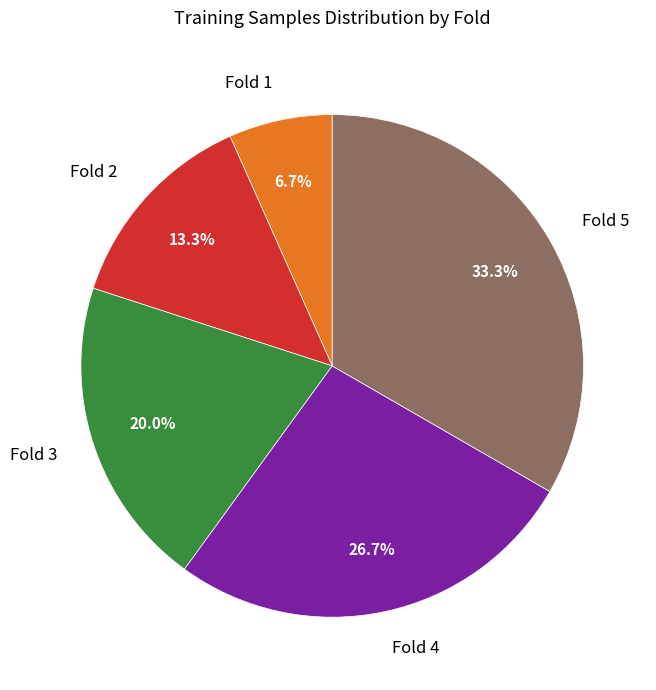

How many slices are in this pie chart?

5